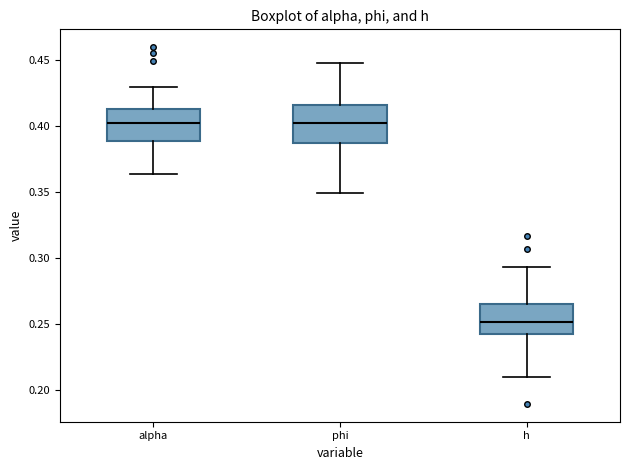

Which box's median line is the lowest?

h